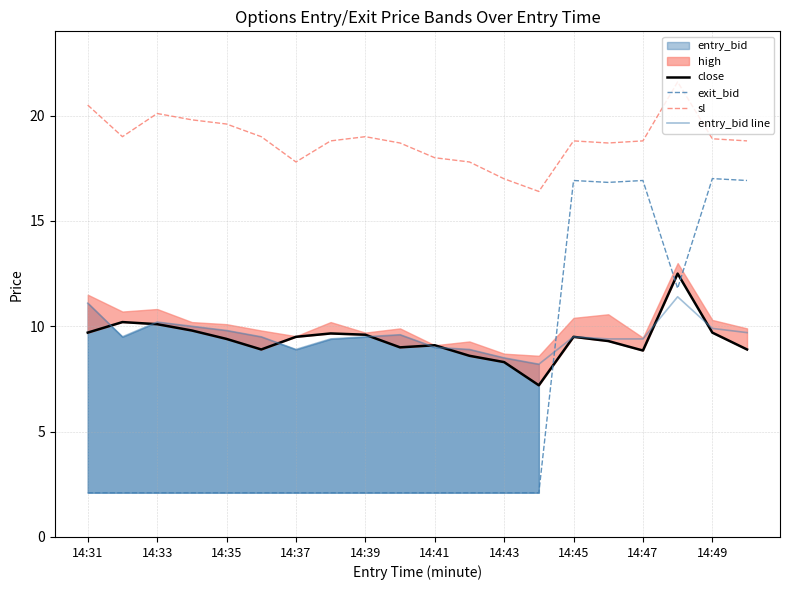

True or false: sl and close cross at least once.

False